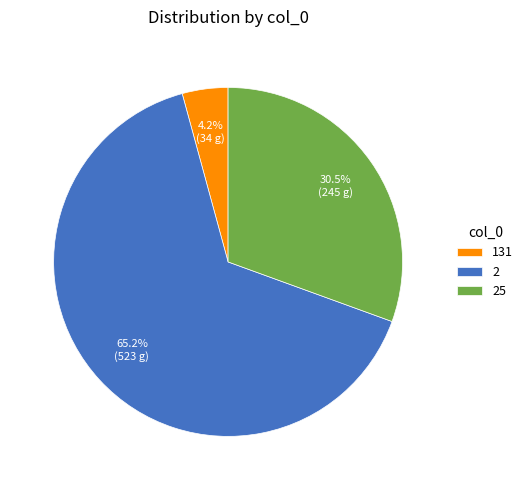

Combined, what portion of the pie is 25 and 2?

95.8%